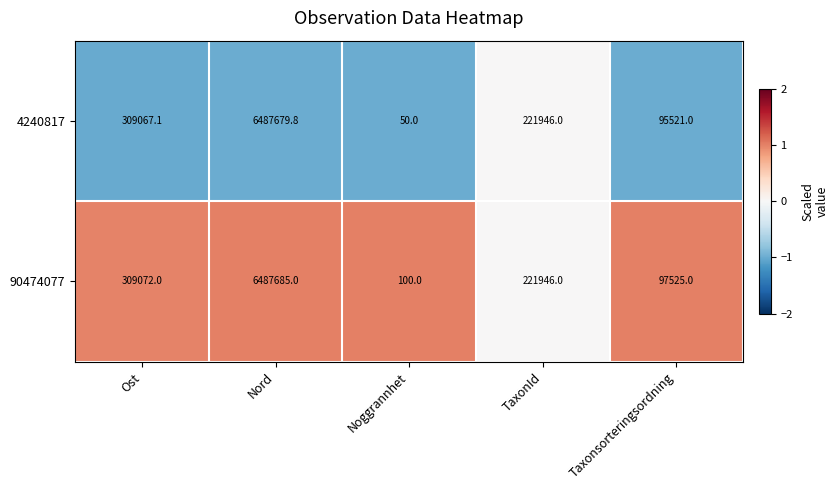

Where is 90474077 nearest to the value 3243892?

Ost